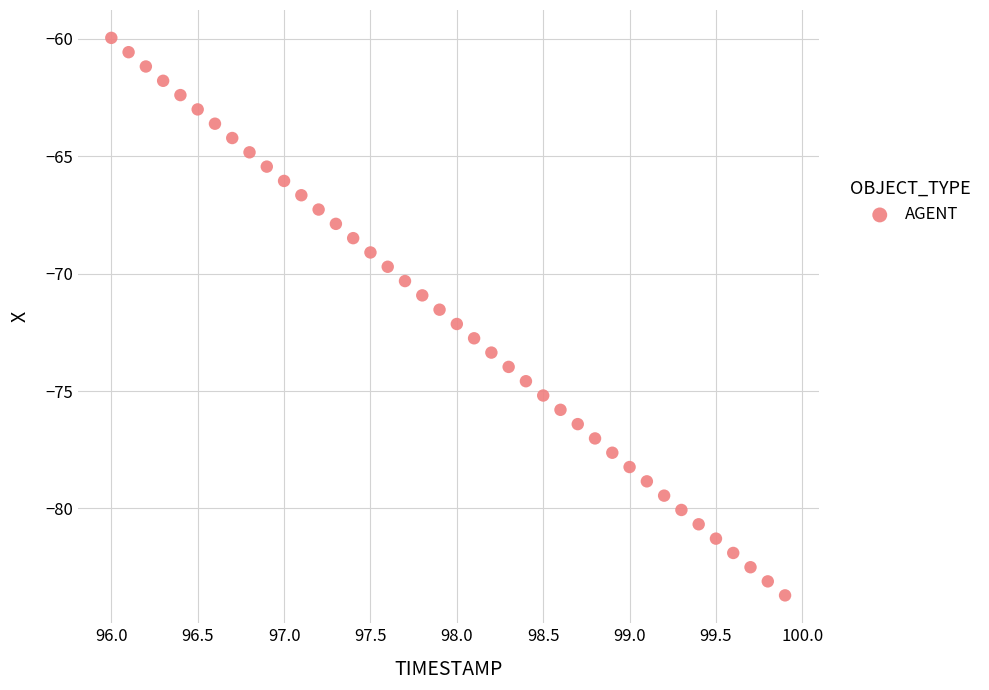

What is the range of Y values (max minus min)?

23.7